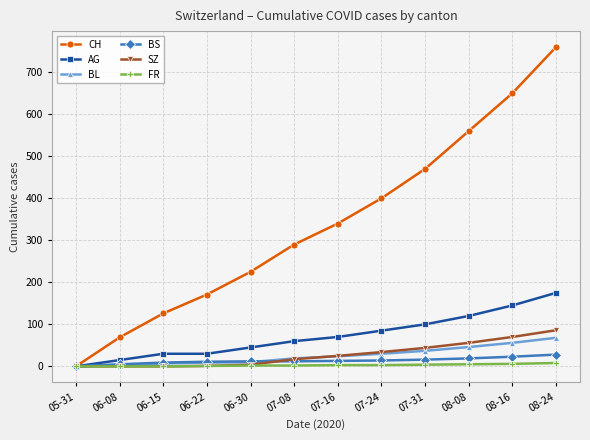

Between 05-31 and 07-08, which series saw the biggest shift?

CH